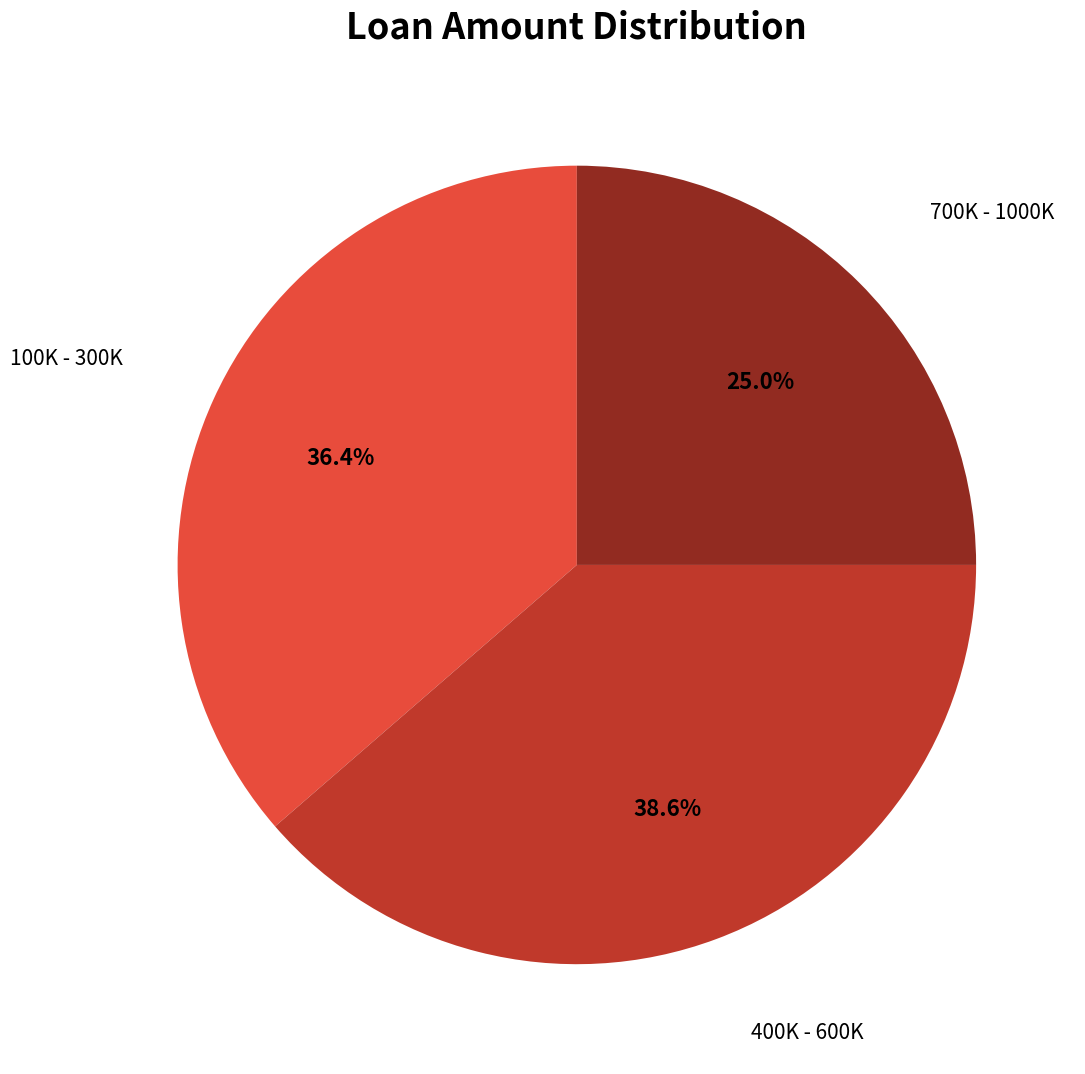

Is there a majority slice in this chart?

No